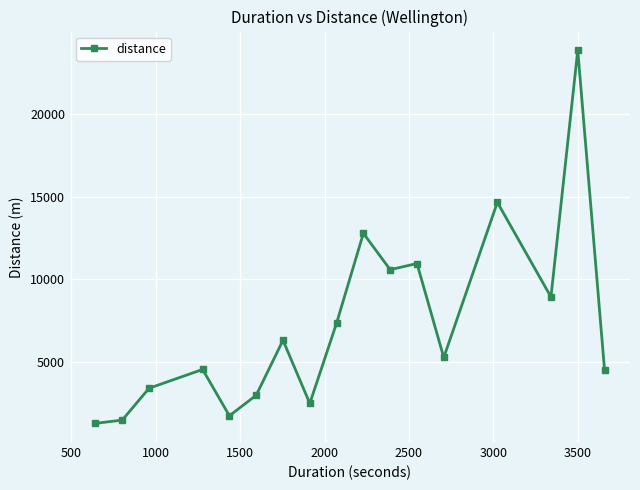

True or false: there are more than 2 points higher than both neighbors.

True